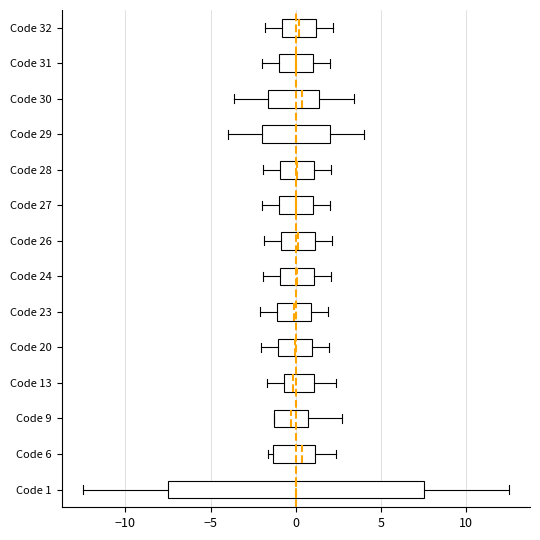

Where does the right whisker of the box for Code 6 end on the x-axis? The values are not printed on the chart, so give them approximately, as read against the axis.

2.5